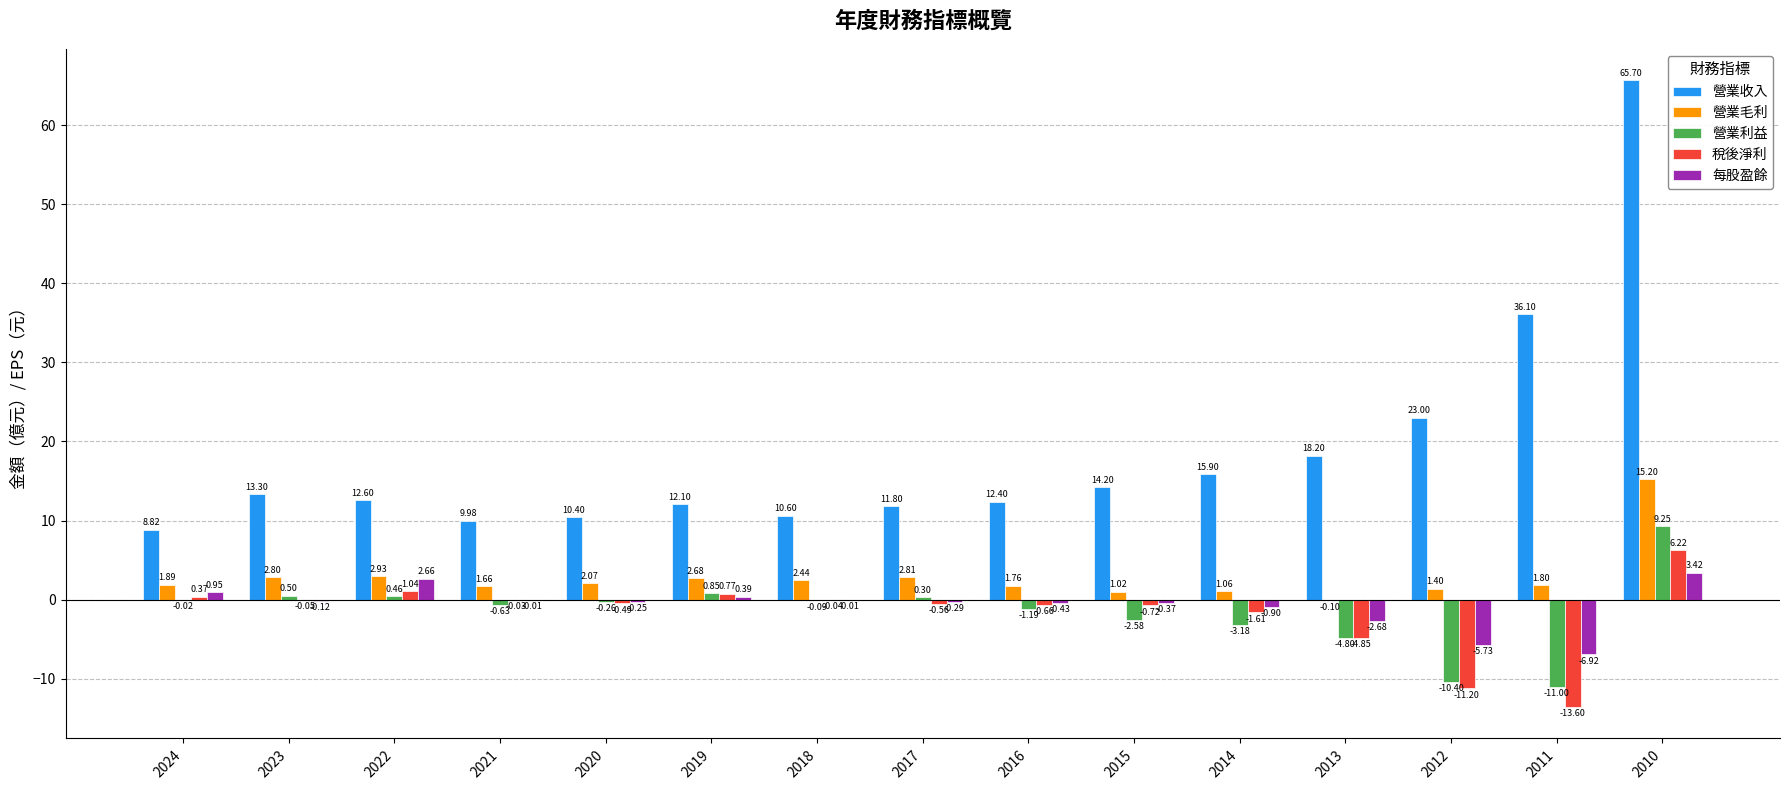

Is the value of 營業毛利 at 2018 greater than the value of 每股盈餘 at 2014?

Yes